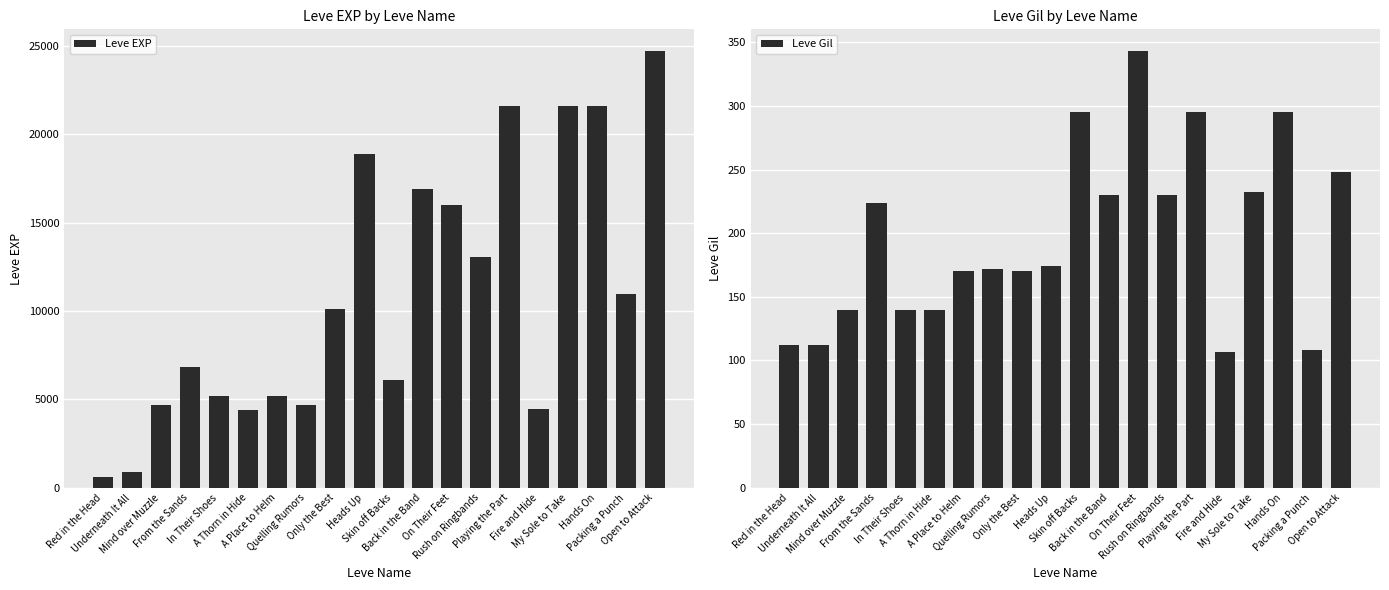

What is the minimum value for Leve EXP?

630